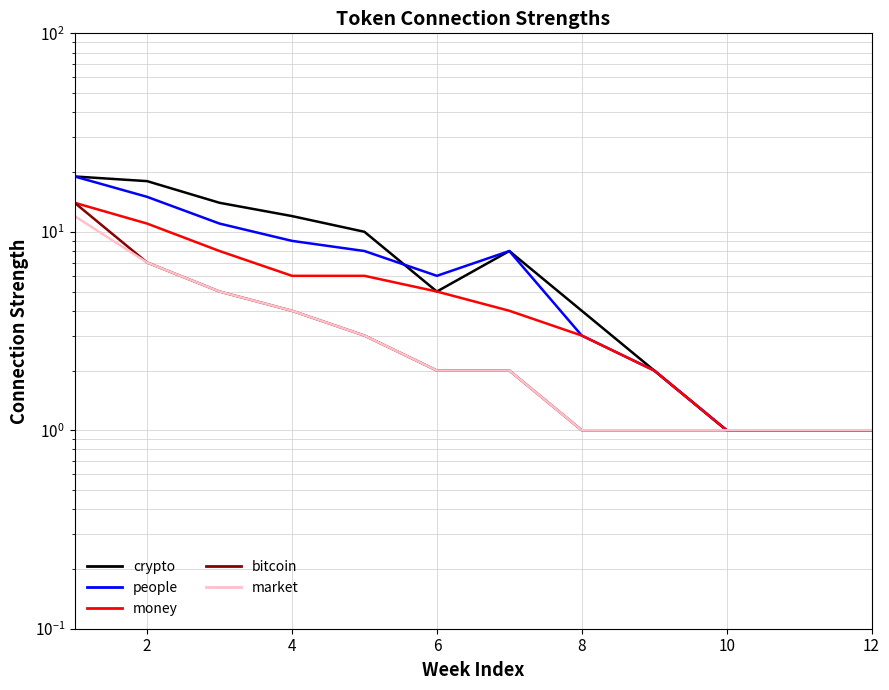

True or false: people and market intersect in this chart.

False